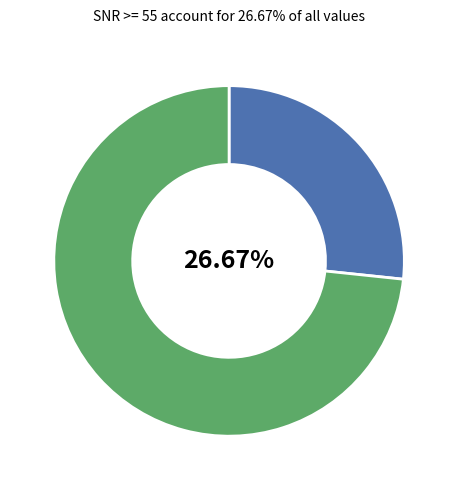

To the nearest percent, what is the difference between the largest and smallest slice percentages?

47%